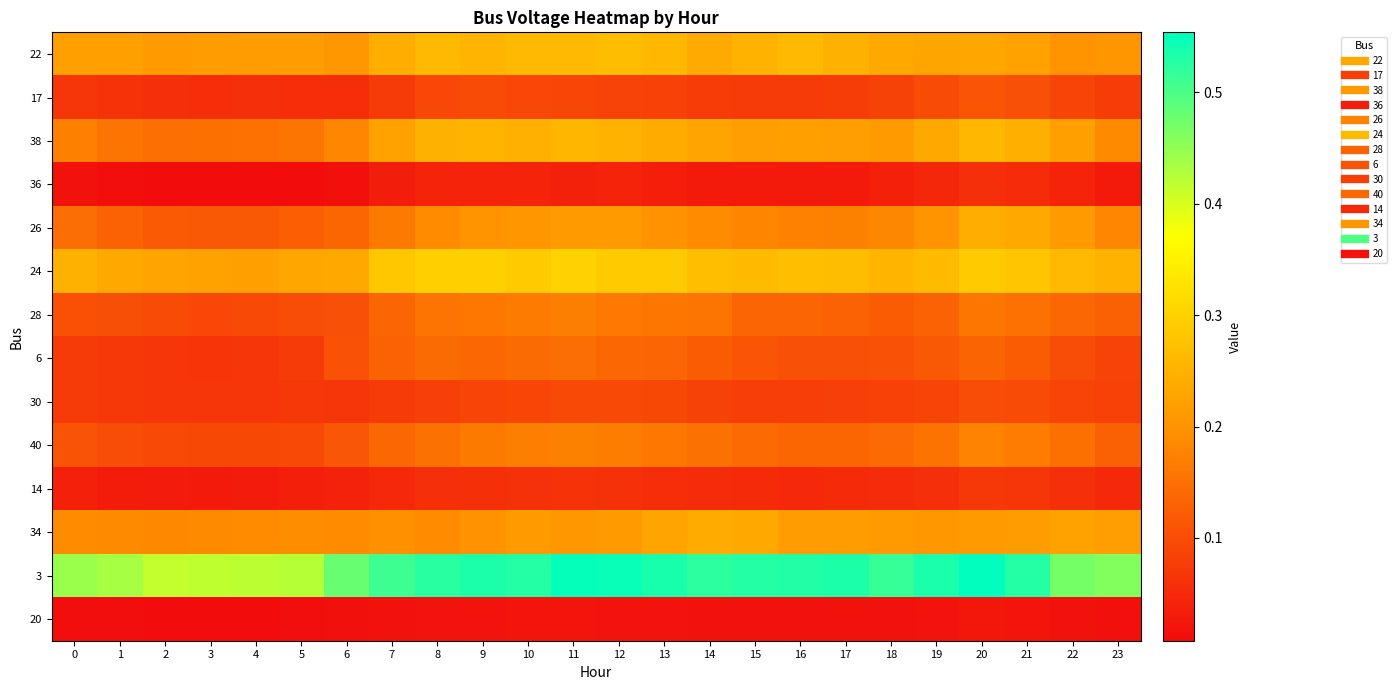

At 7, list the series in order from largest to smallest.

3, 24, 22, 38, 34, 26, 40, 28, 6, 30, 17, 14, 36, 20